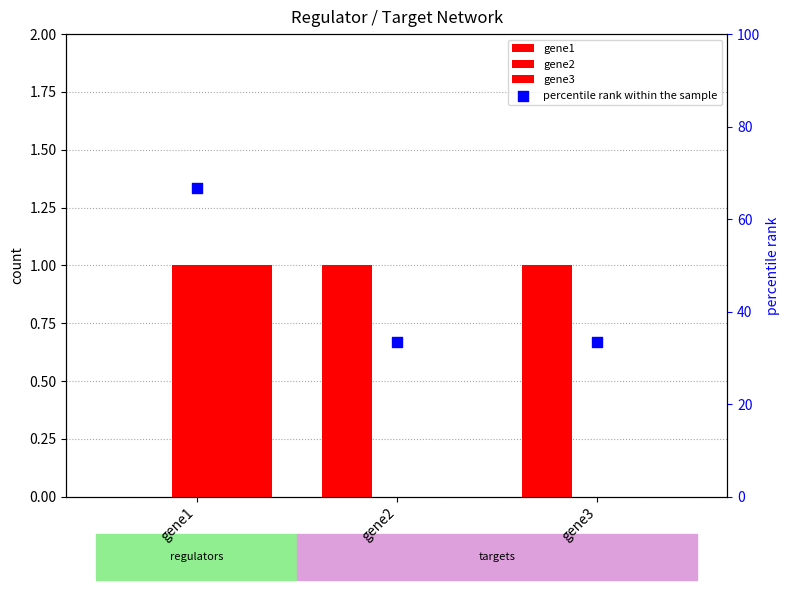

What are all the series names shown in the legend?

gene1, gene2, gene3, percentile rank within the sample